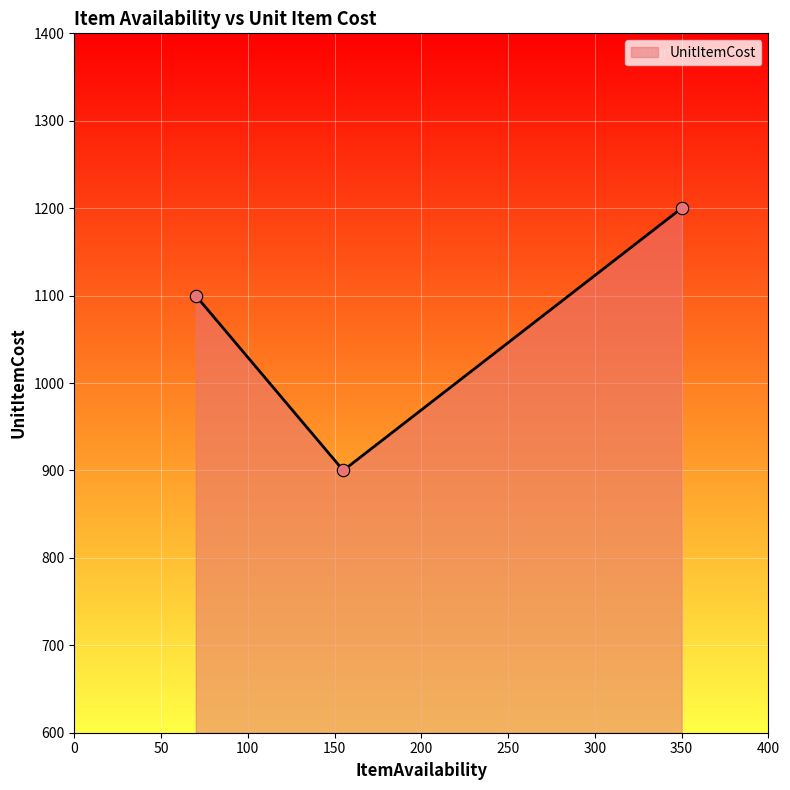

What is the change in value from 350 to 70?

-100